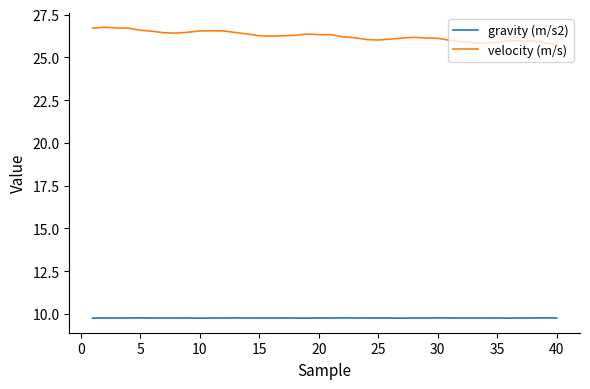

True or false: velocity (m/s) and gravity (m/s2) cross at least once.

False